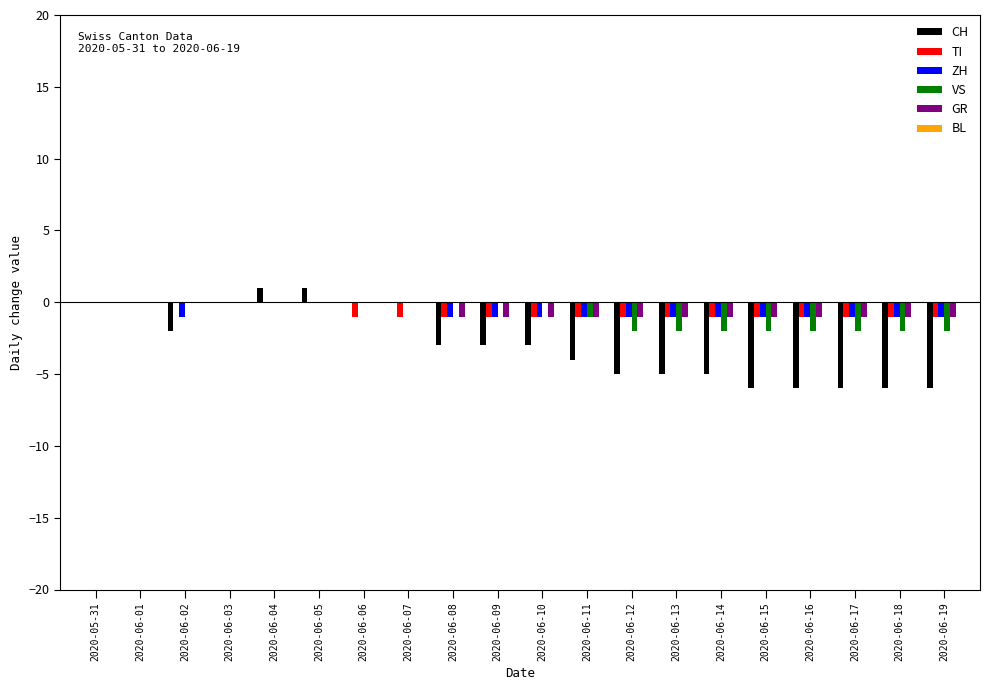

How many groups of bars are there?

20